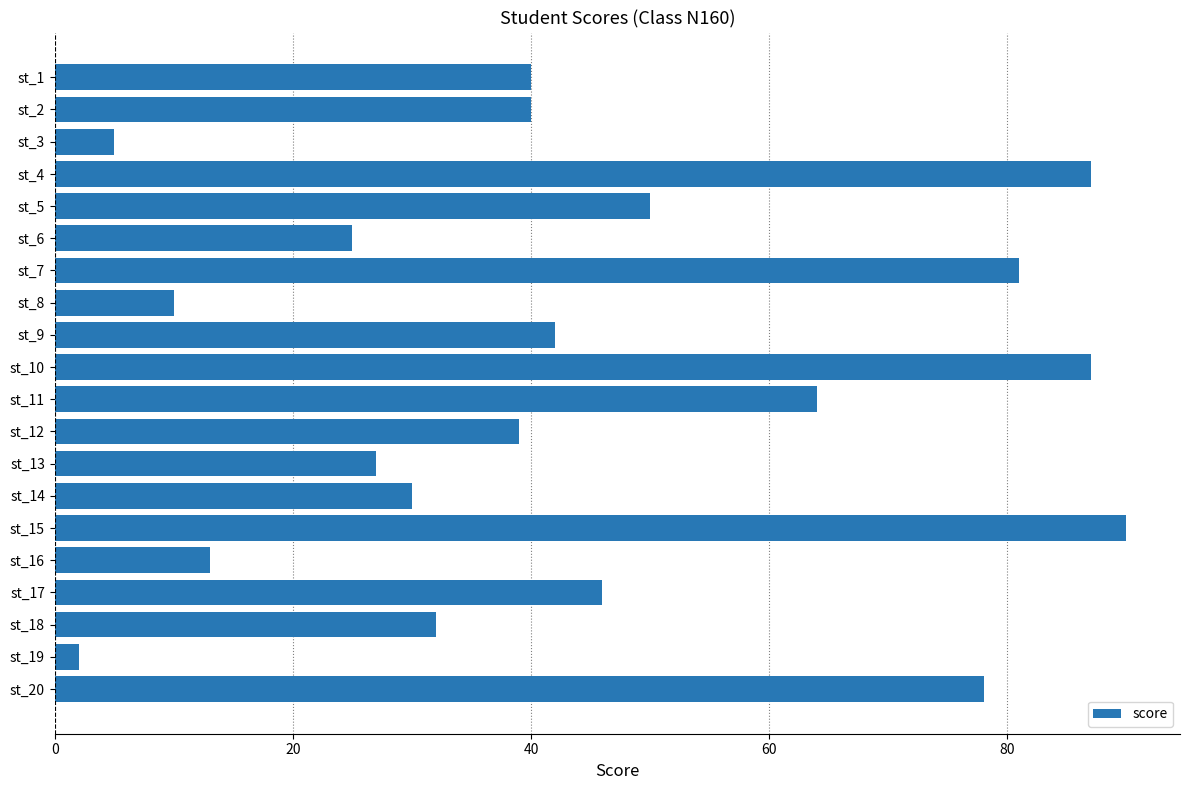

What is the change in value from st_10 to st_18?

-55